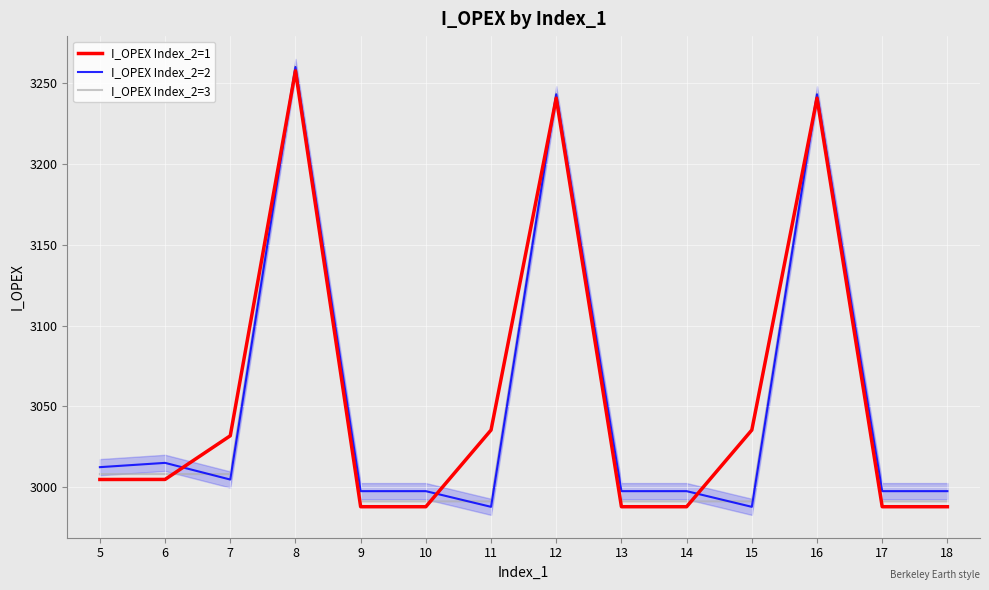

What is the greatest value displayed?

3260.9